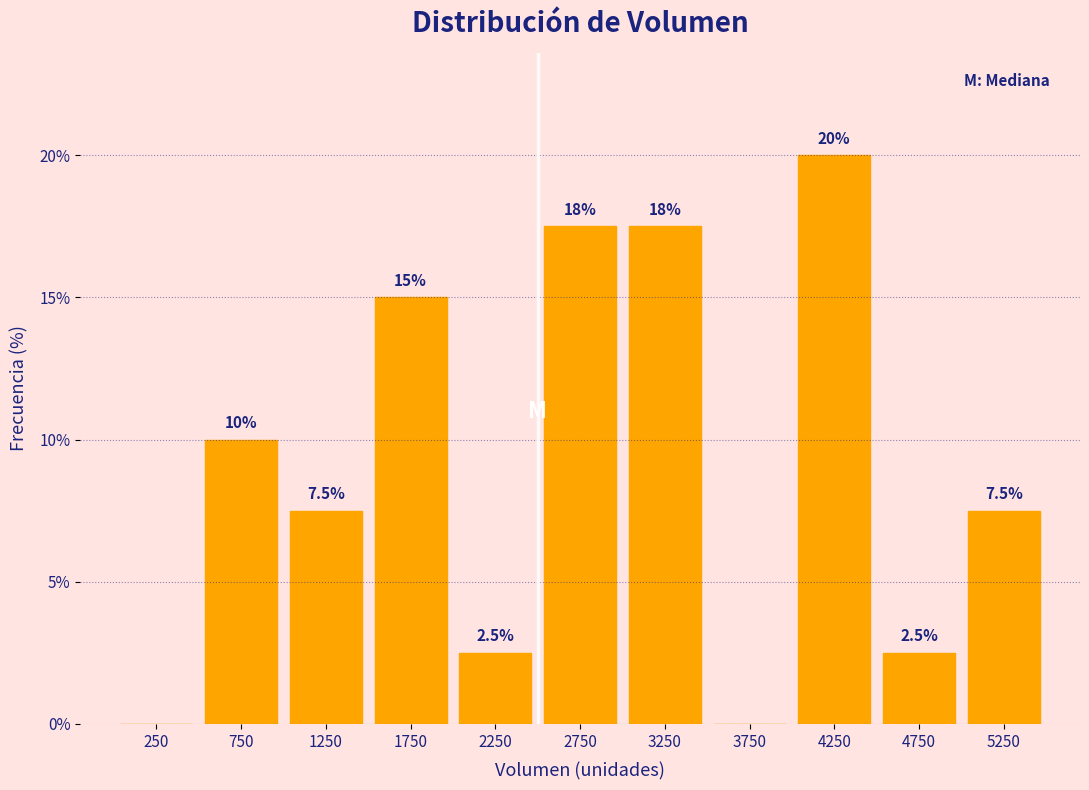

Which range on the x-axis has the tallest bar?

4000 to 4500